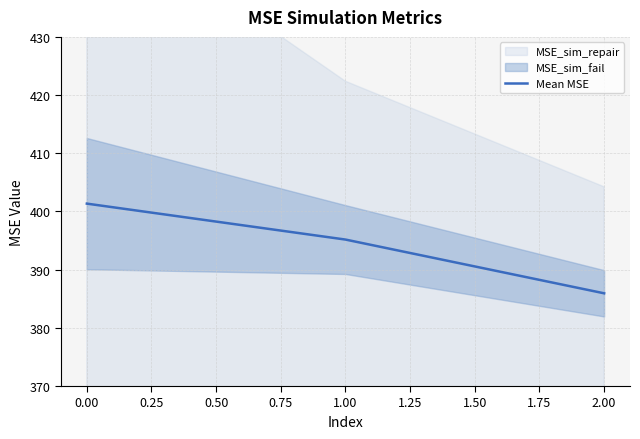

Is it true that Mean MSE equals 95.9 at 0.00?

False